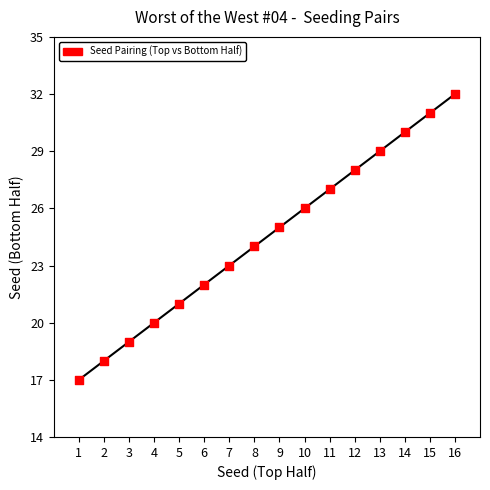

List the coordinates of all points as (X, Y) pairs, reading left to right.

(1, 17)  (2, 18)  (3, 19)  (4, 20)  (5, 21)  (6, 22)  (7, 23)  (8, 24)  (9, 25)  (10, 26)  (11, 27)  (12, 28)  (13, 29)  (14, 30)  (15, 31)  (16, 32)